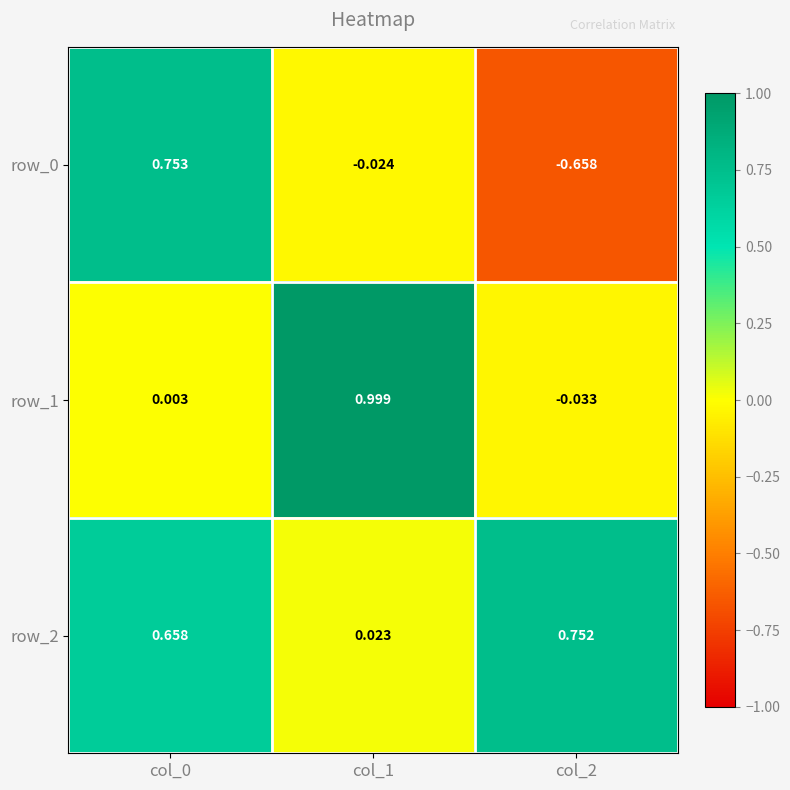

At which category does the chart reach its minimum across all series?

col_2